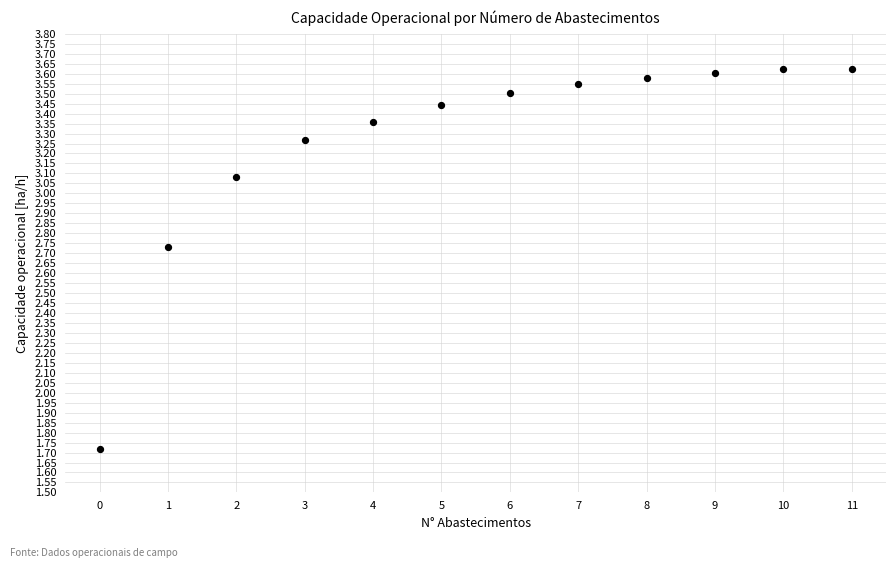

What is the range of Y values (max minus min)?

1.9